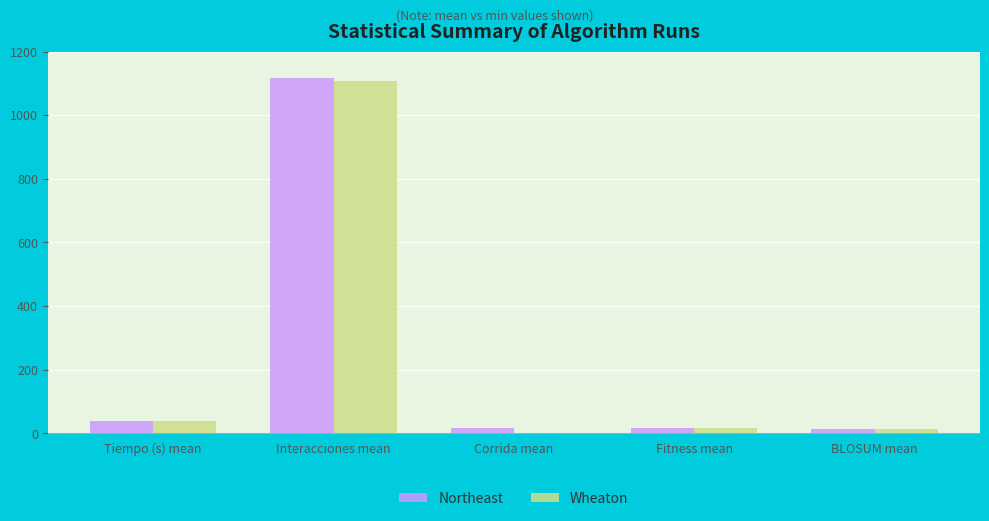

At which label does Wheaton reach its peak?

Interacciones mean